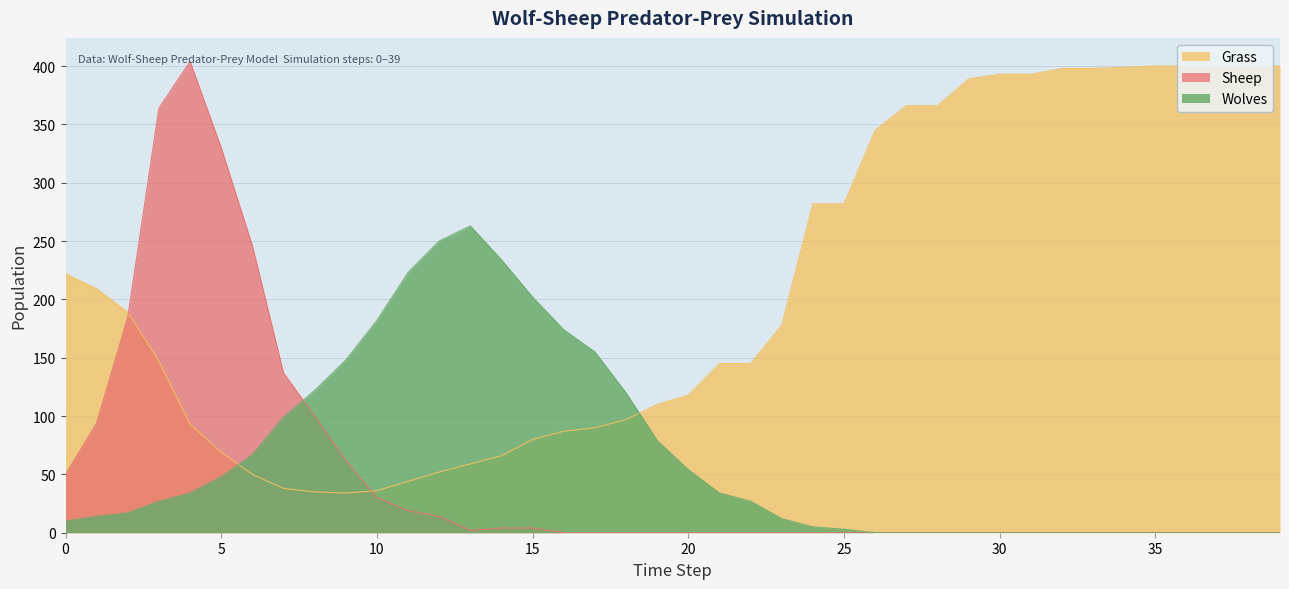

Which series has the largest total across all categories?

Grass